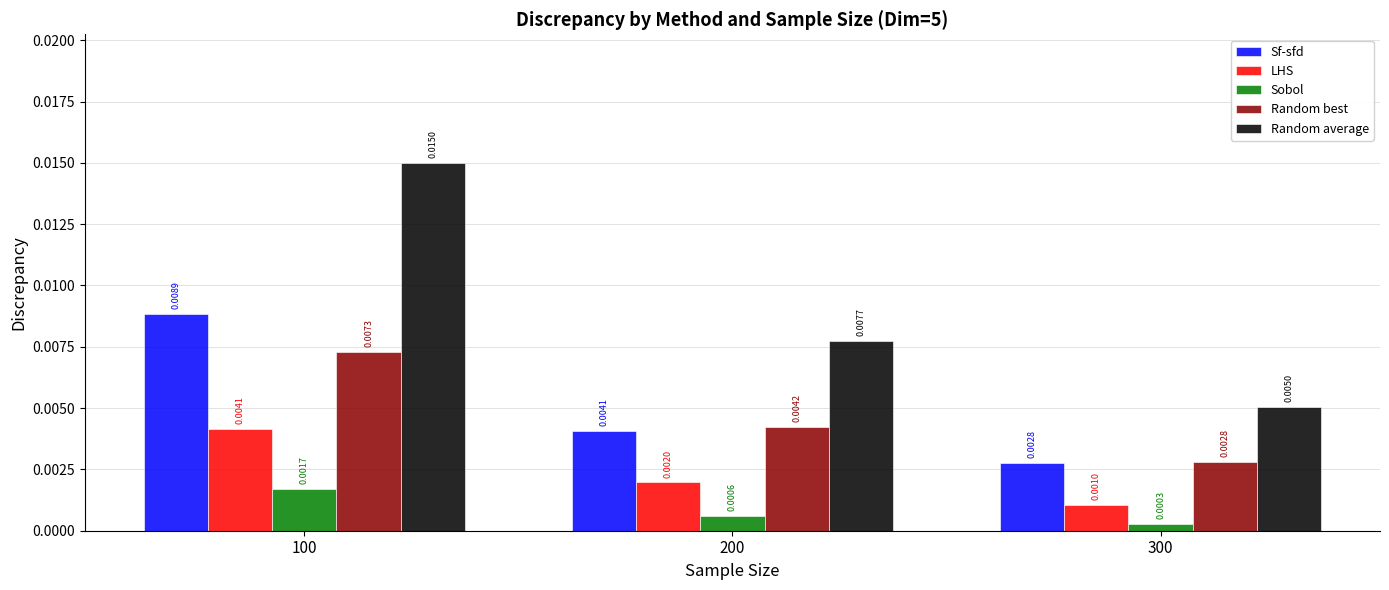

At which category is the sum across all series the highest?

100